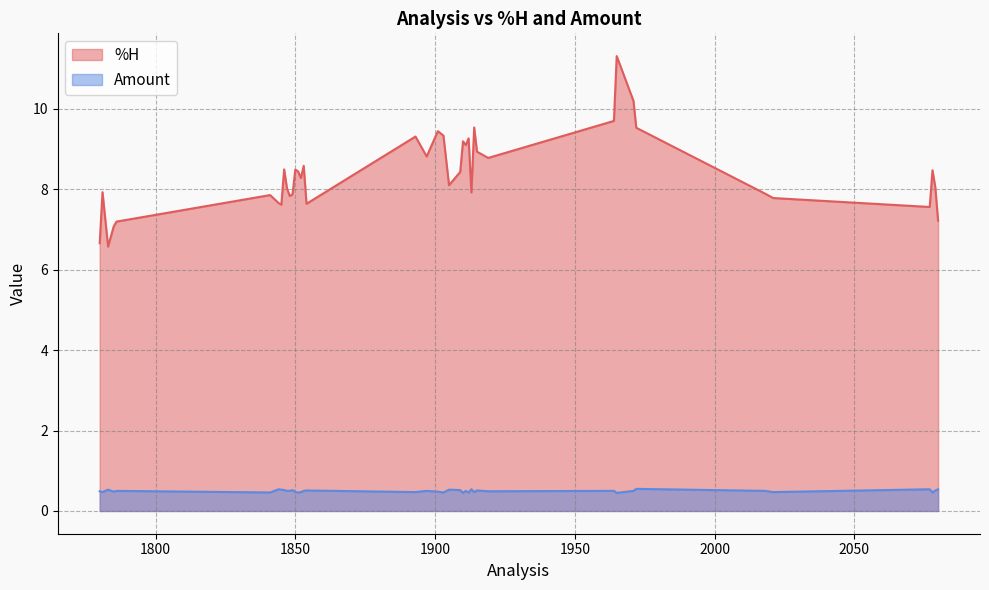

What is the label of the 4th point from the right?

2078